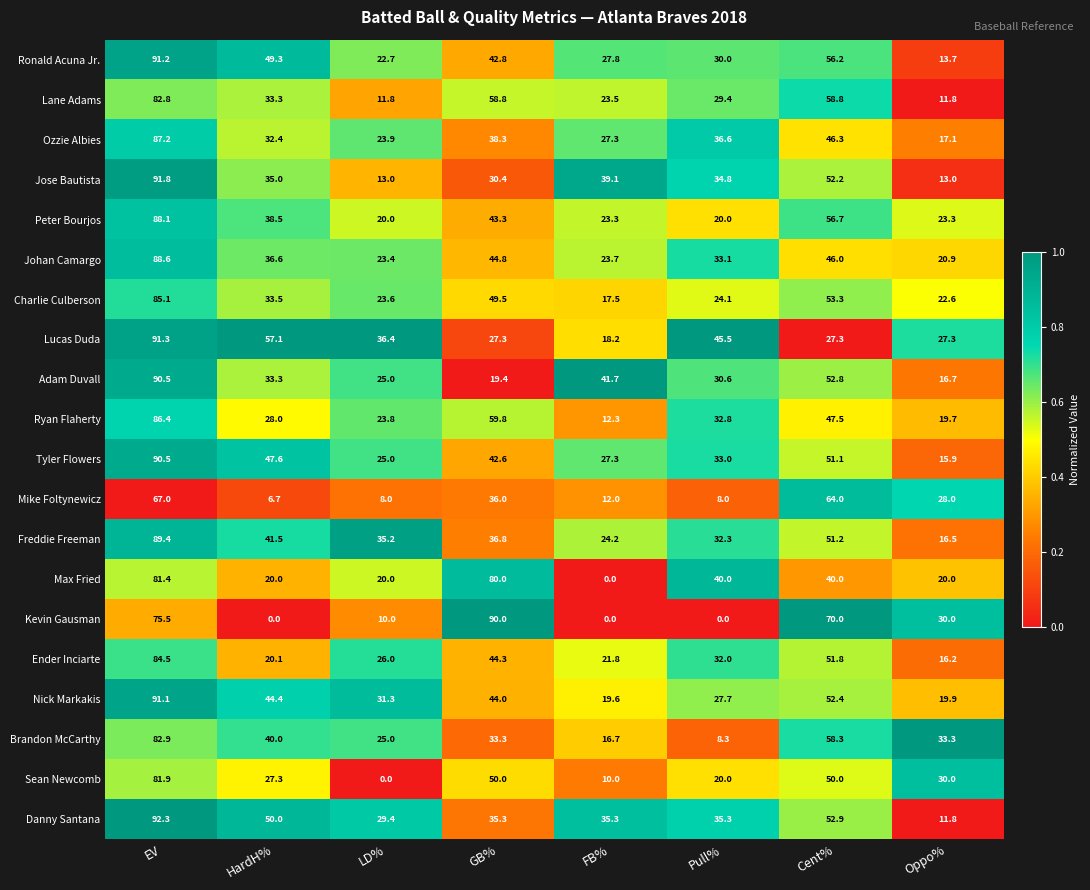

What is the sum of the Lucas Duda values at Pull% and Oppo%?

72.8